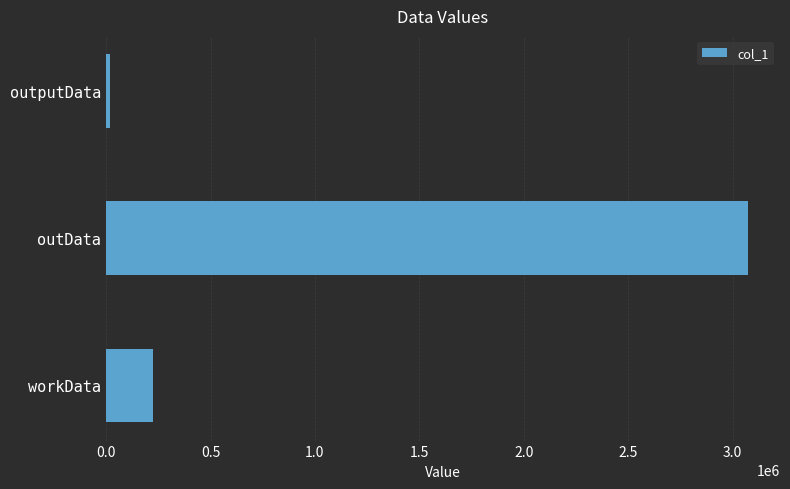

Does the chart contain any negative values?

No